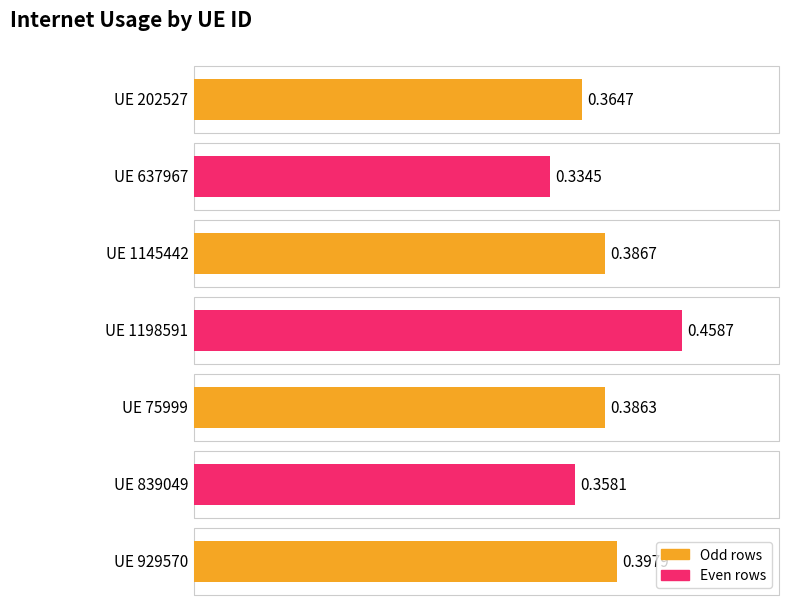

What position from the right is 202527?

7